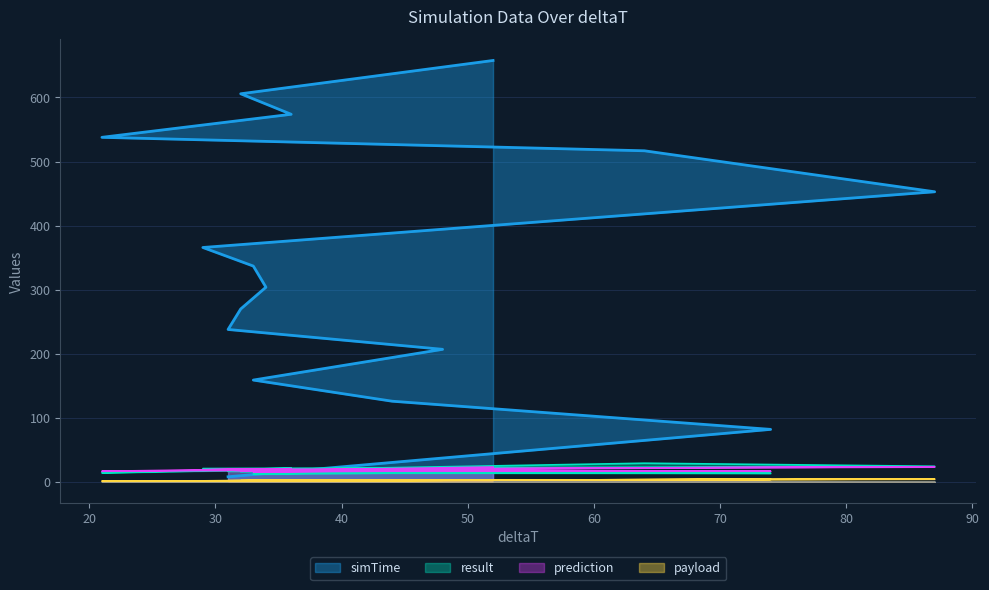

At which label does prediction first exceed 18?

31